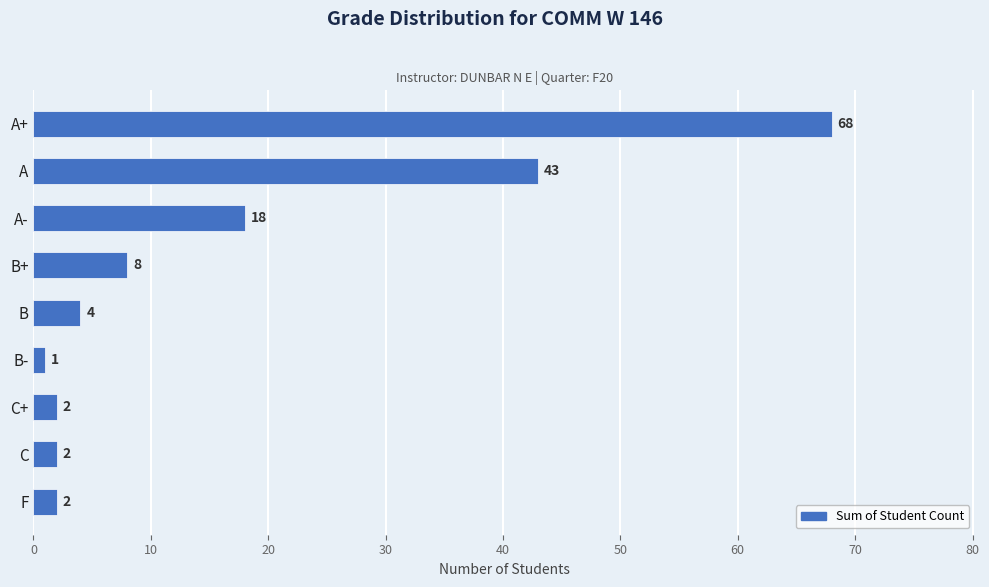

Is it true that the value at A is 25?

False